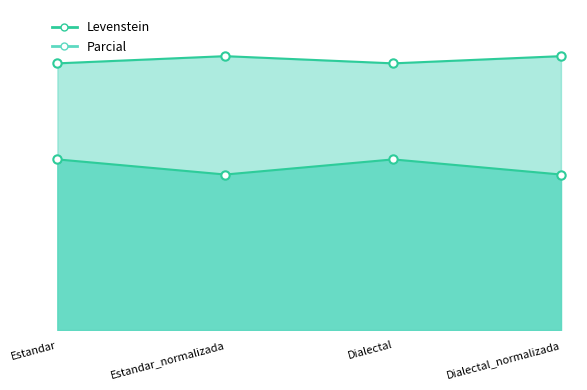

True or false: Parcial and Levenstein intersect in this chart.

False